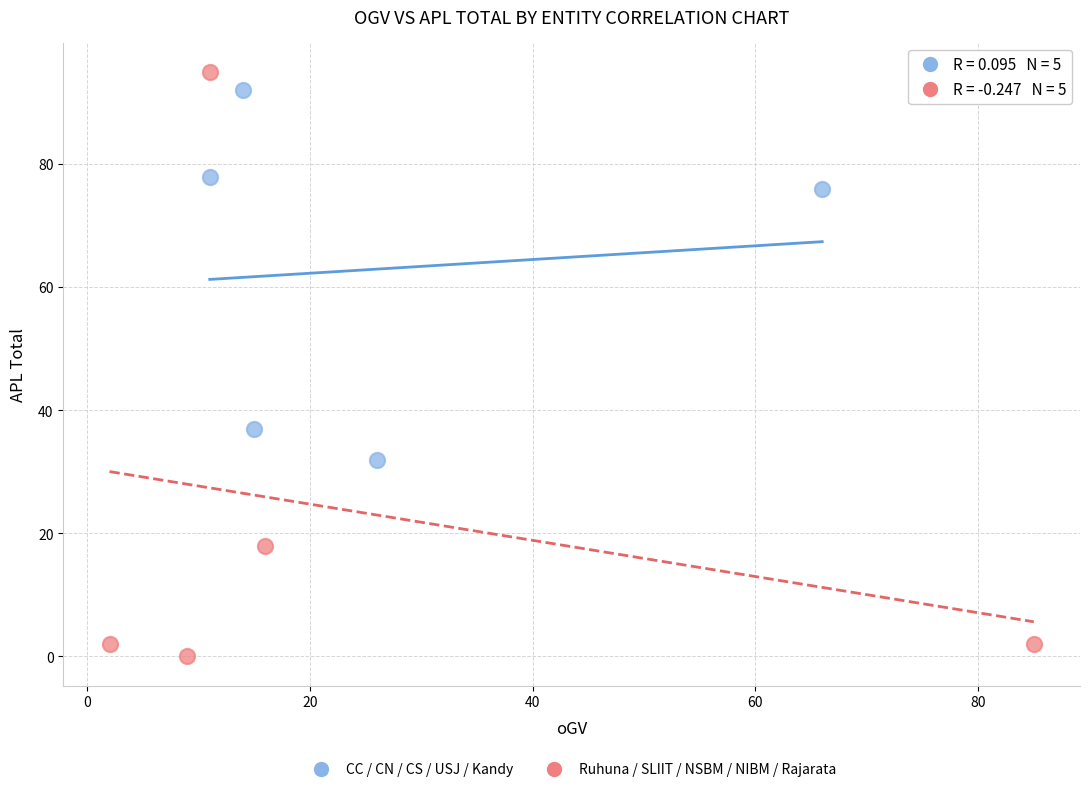

Which series has the largest Y range (max minus min)?

Ruhuna / SLIIT / NSBM / NIBM / Rajarata